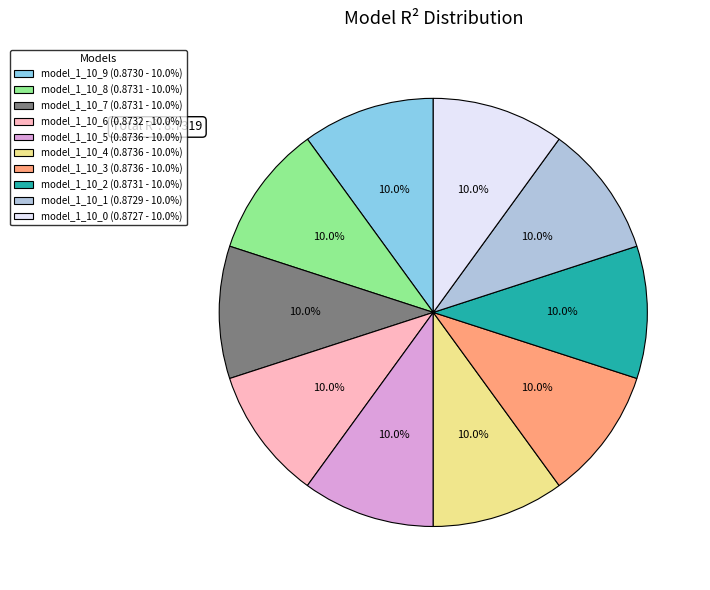

Does any single category account for the majority?

No